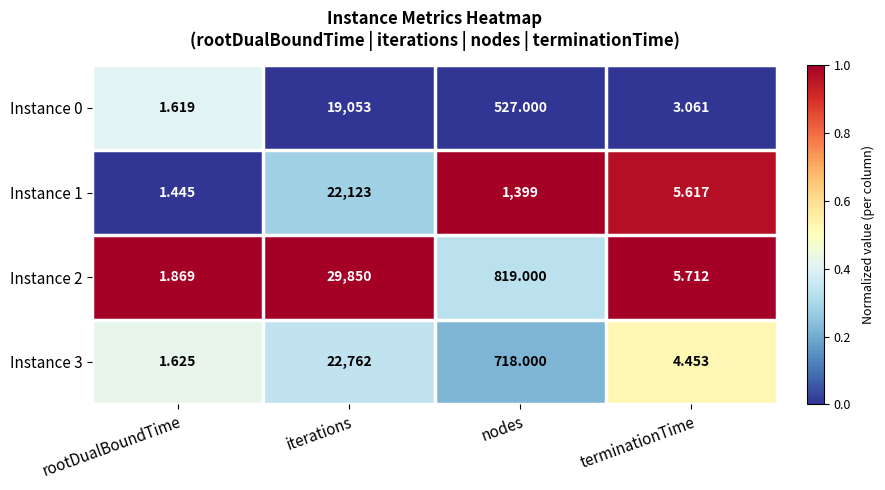

At which category does the chart reach its peak across all series?

iterations